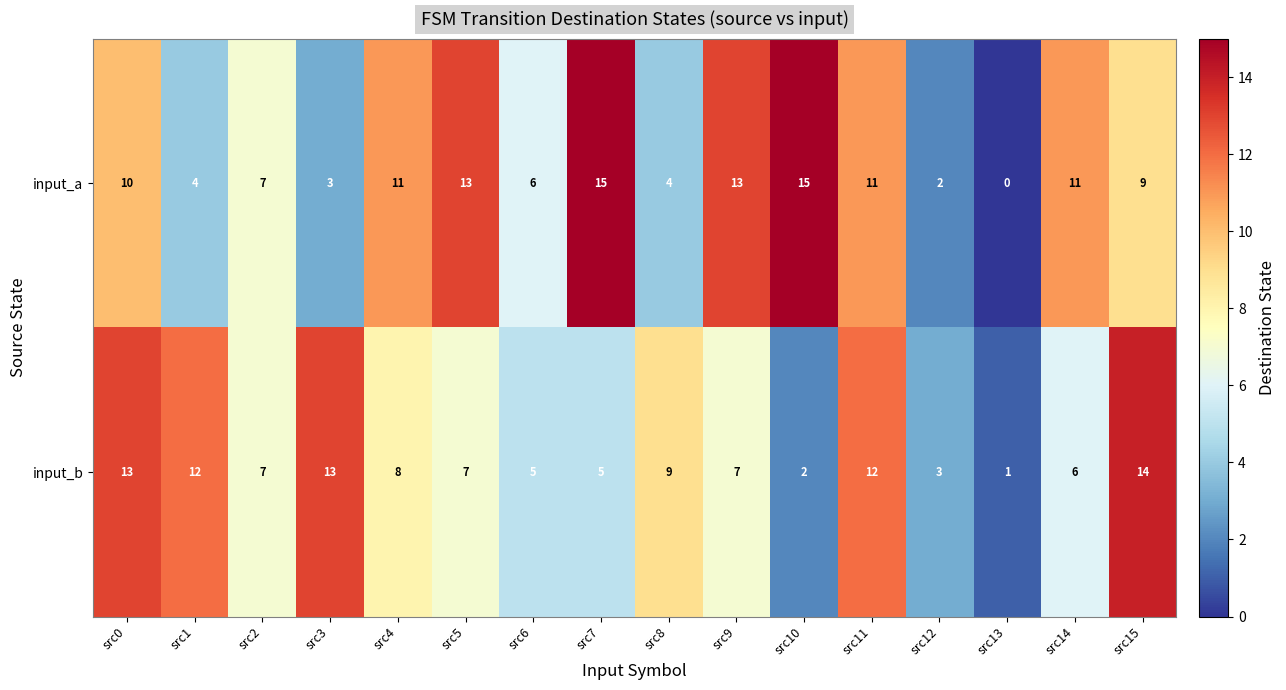

Count the number of data series in this chart.

2